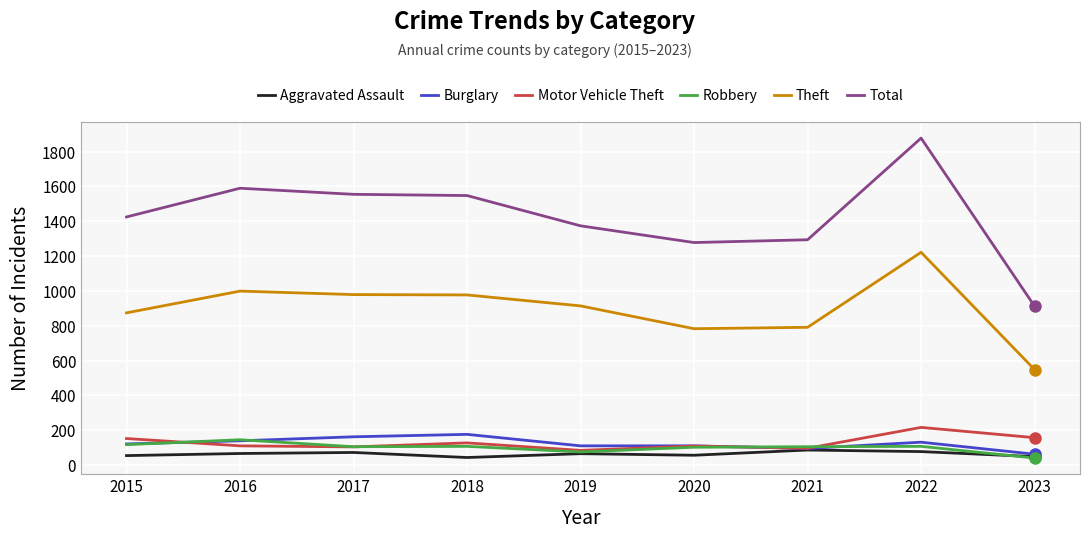

True or false: Motor Vehicle Theft has a value of 67 at 2015.

False